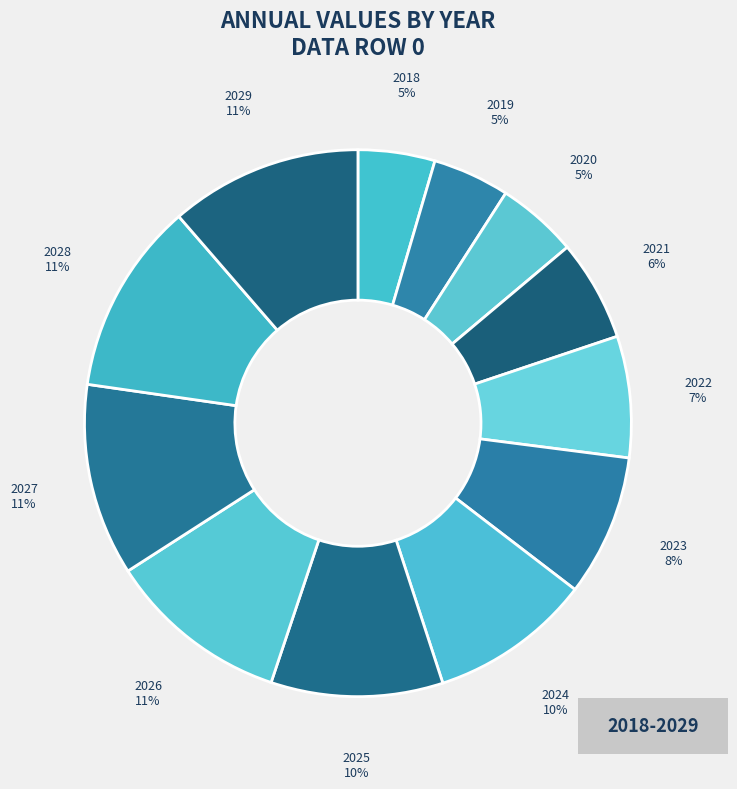

What percentage is the 2019 slice, to the nearest percent?

5%